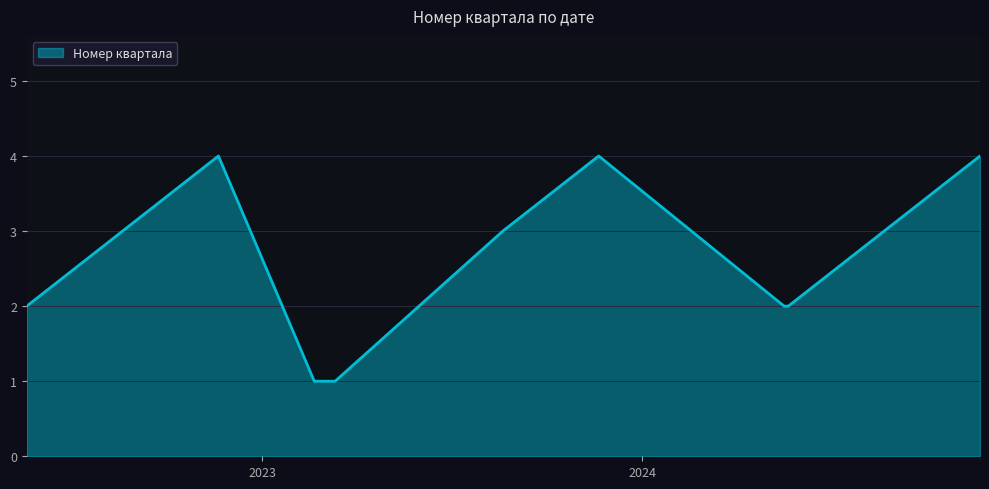

What is the difference between the maximum and minimum values?

3